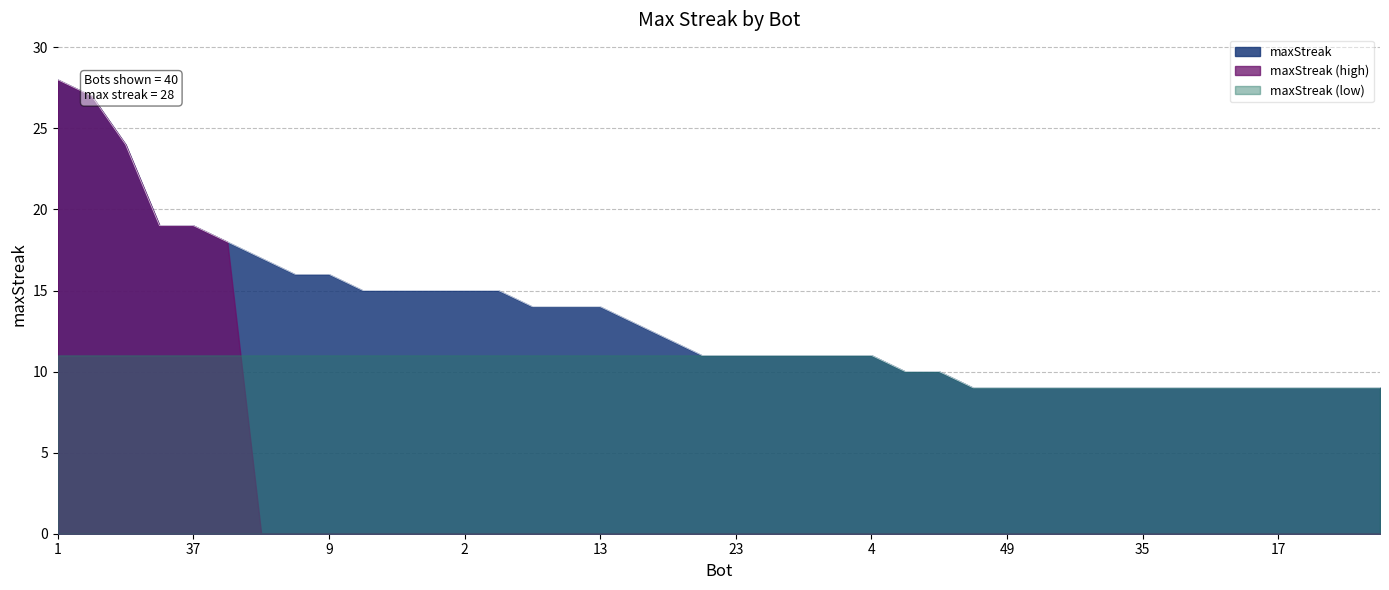

Reading left to right, what are all the values shown in this chart?

28	27	24	19	19	18	17	16	16	15	15	15	15	15	14	14	14	13	12	11	11	11	11	11	11	10	10	9	9	9	9	9	9	9	9	9	9	9	9	9